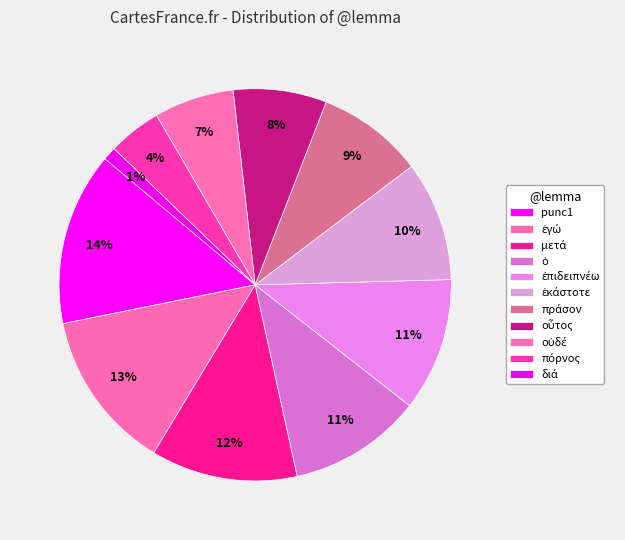

How many segments does this pie chart have?

11